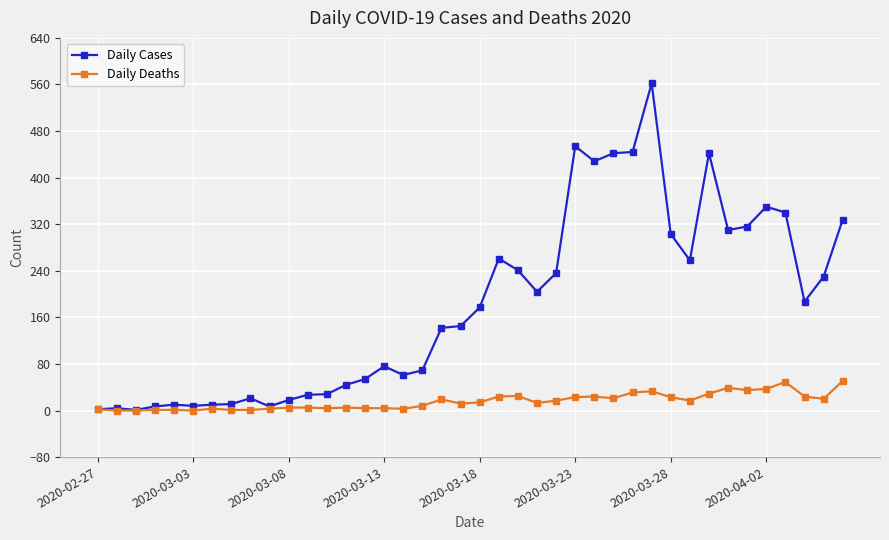

True or false: Daily Cases has more than 2 points higher than both neighbors.

True